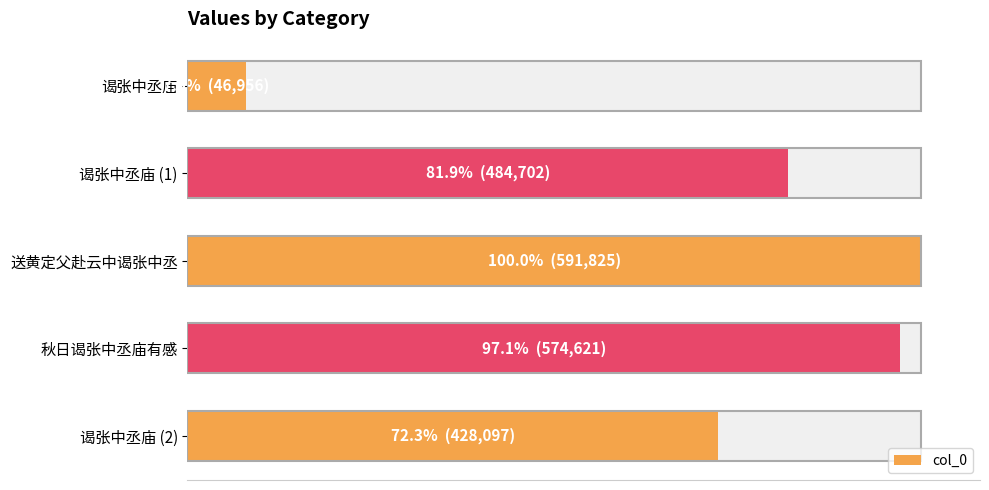

What is the change in value from 0 to 100000?

+437746